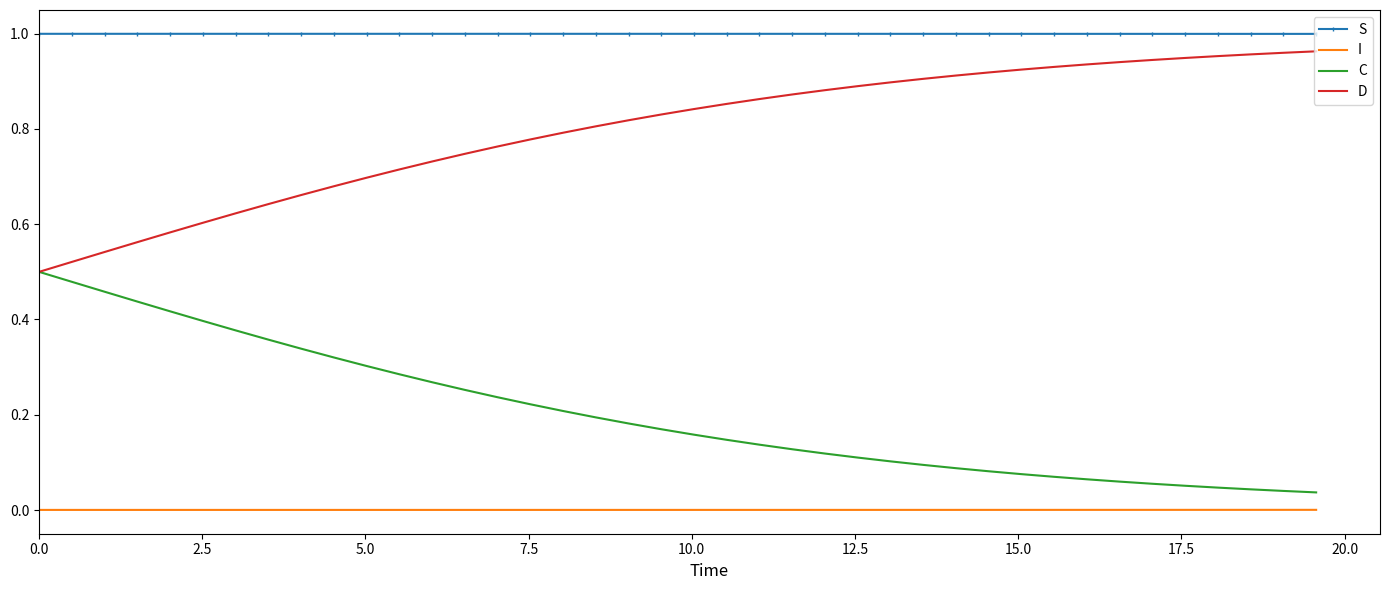

List the series in order of their overall mean, lowest first.

I, C, D, S